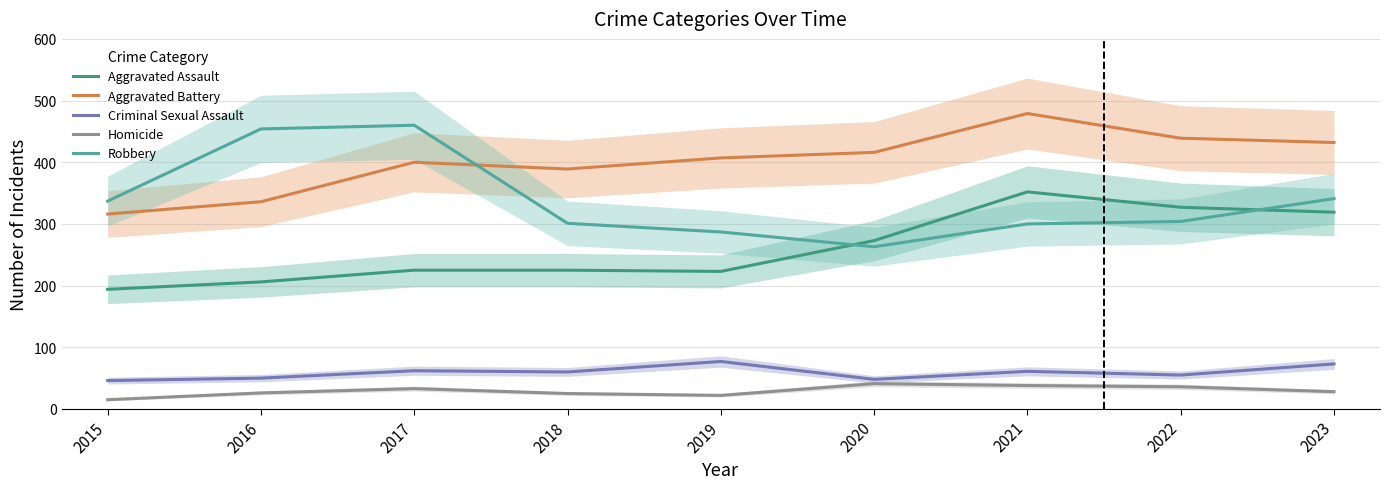

Which series has the widest spread of values?

Robbery